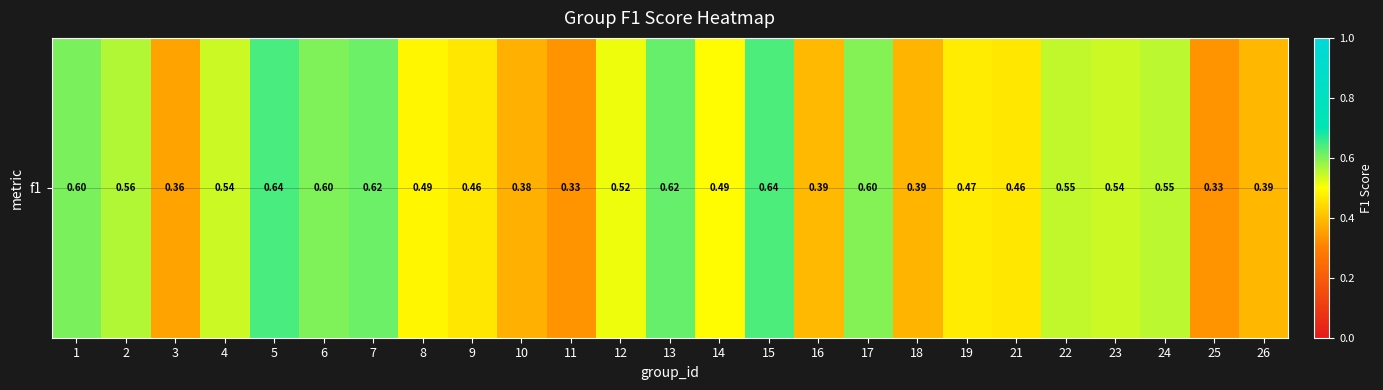

Reading left to right, extract all data points from this chart.

1=0.6	2=0.6	3=0.4	4=0.5	5=0.6	6=0.6	7=0.6	8=0.5	9=0.5	10=0.4	11=0.3	12=0.5	13=0.6	14=0.5	15=0.6	16=0.4	17=0.6	18=0.4	19=0.5	21=0.5	22=0.5	23=0.5	24=0.6	25=0.3	26=0.4